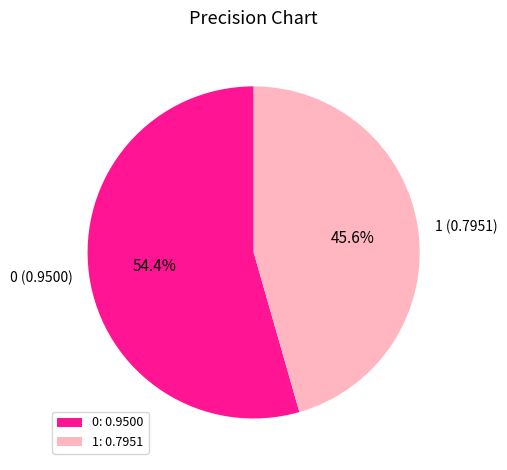

What is the smallest slice in the pie chart?

1